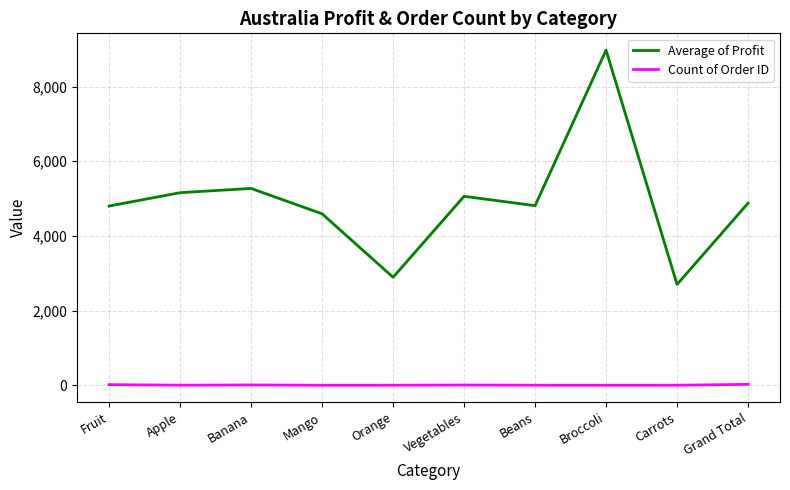

What is the sum of the Count of Order ID values at Mango and Apple?

6.0